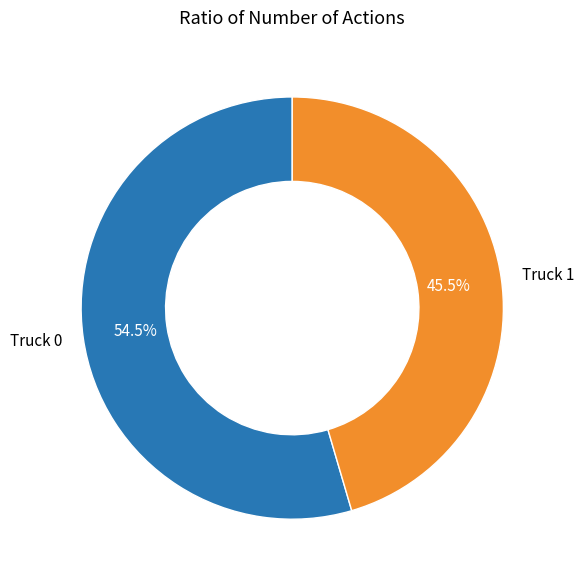

What portion of the pie excludes Truck 1?

54.5%